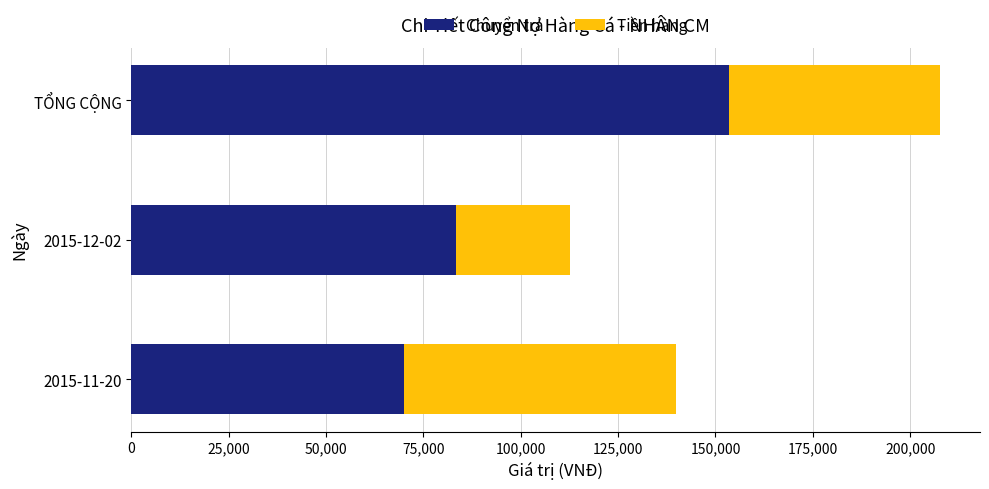

What is the average value of the Chuyển trả series?

102240